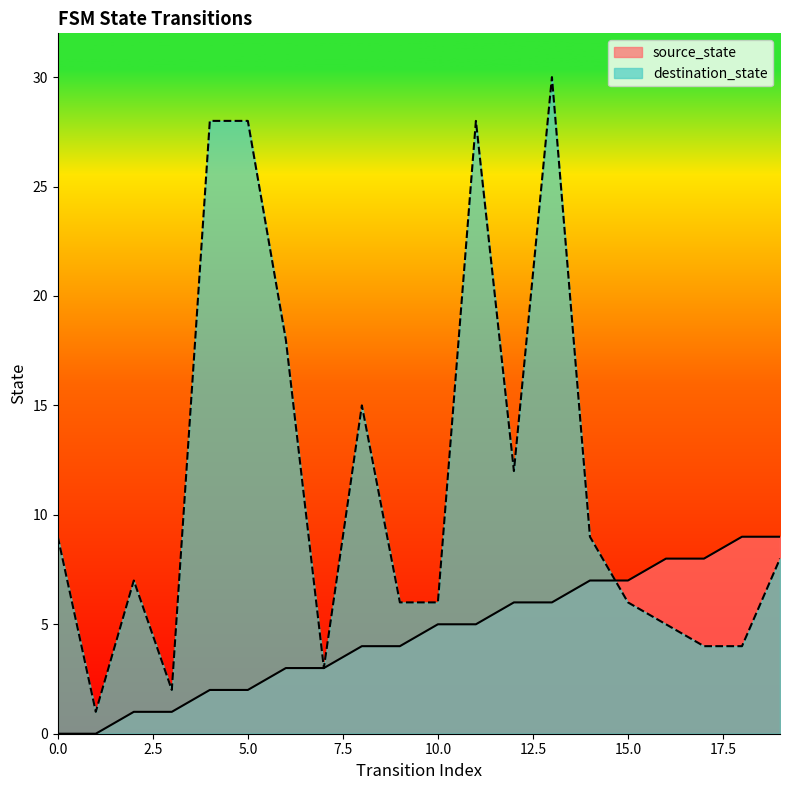

List the series in order of their peak value, lowest first.

source_state, destination_state